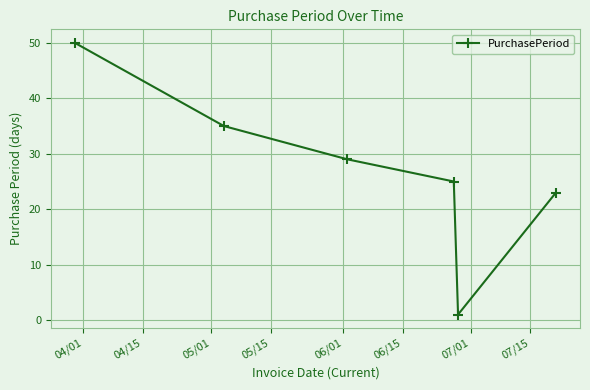

What is the average value?

27